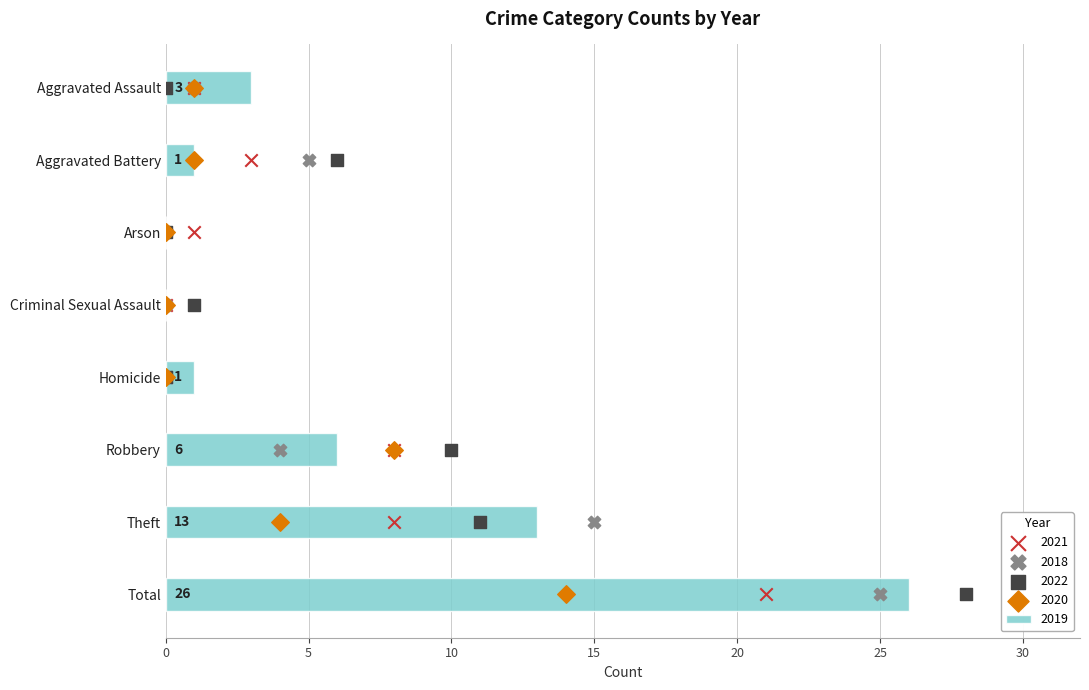

Which series has the widest spread of Y values?

2022